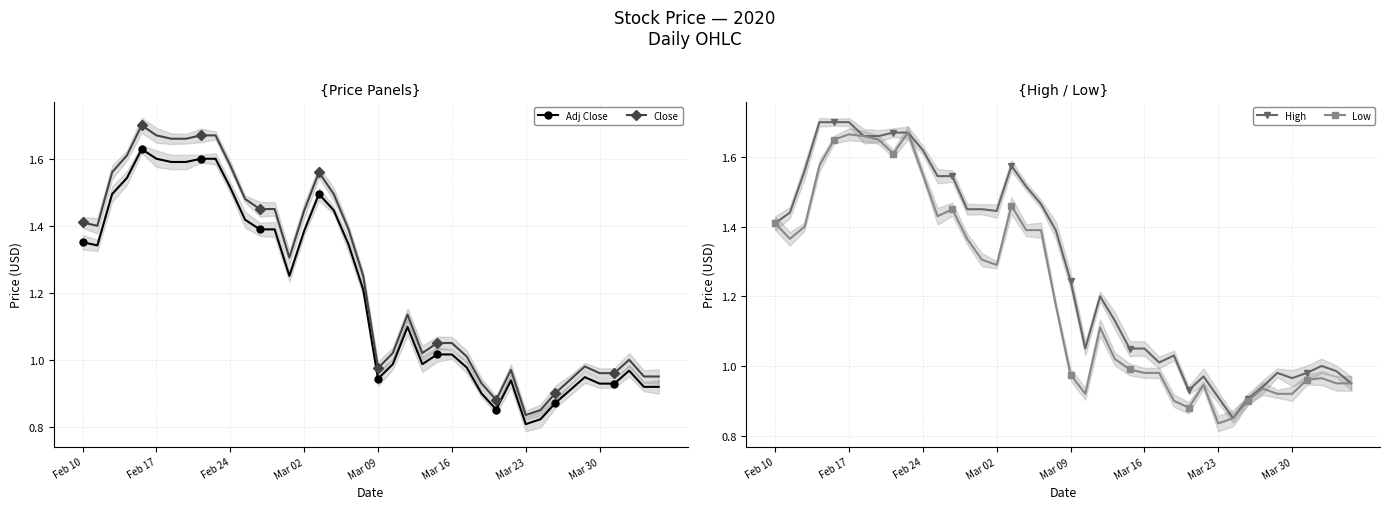

What is the difference between the maximum and minimum values in the Close series?

0.9